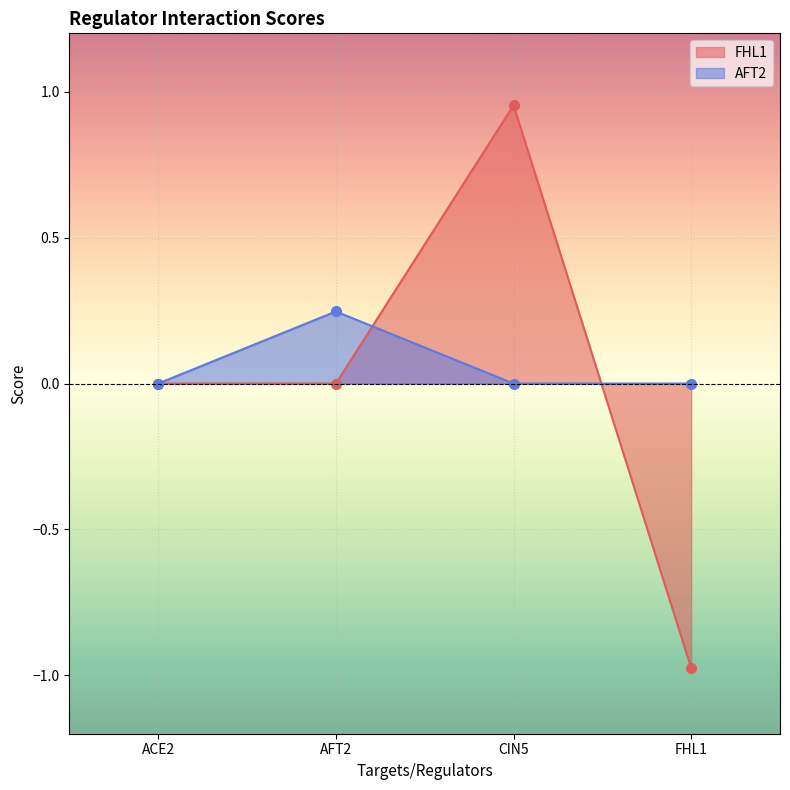

How many data points in AFT2 are above 0?

1